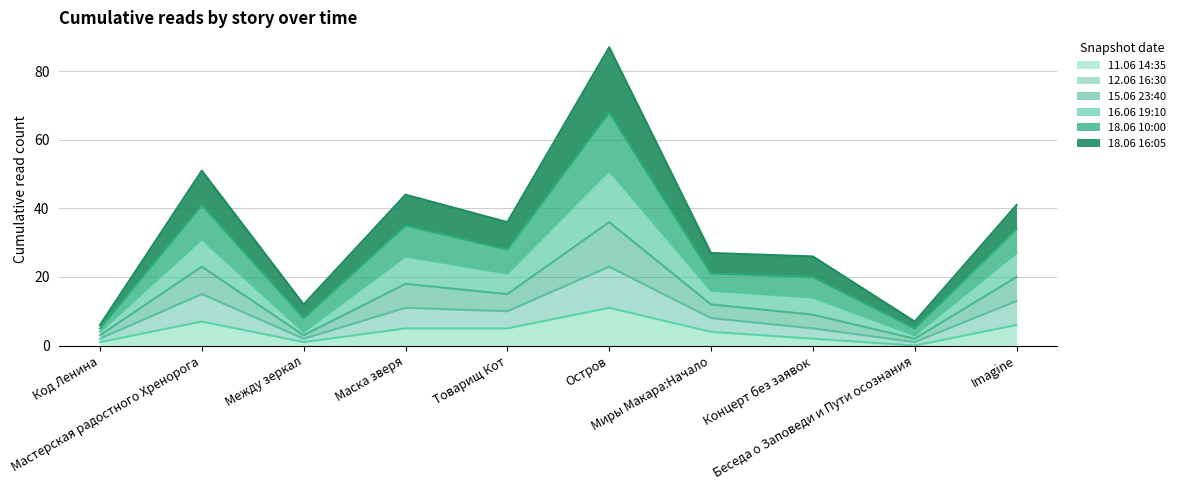

How many interior local peaks does the 16.06 19:10 series have?

3